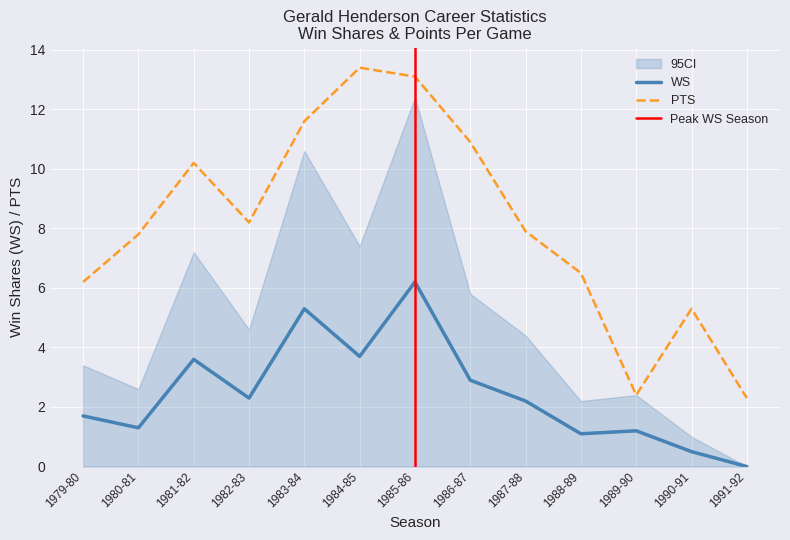

At which category is the sum across all series the highest?

1985-86